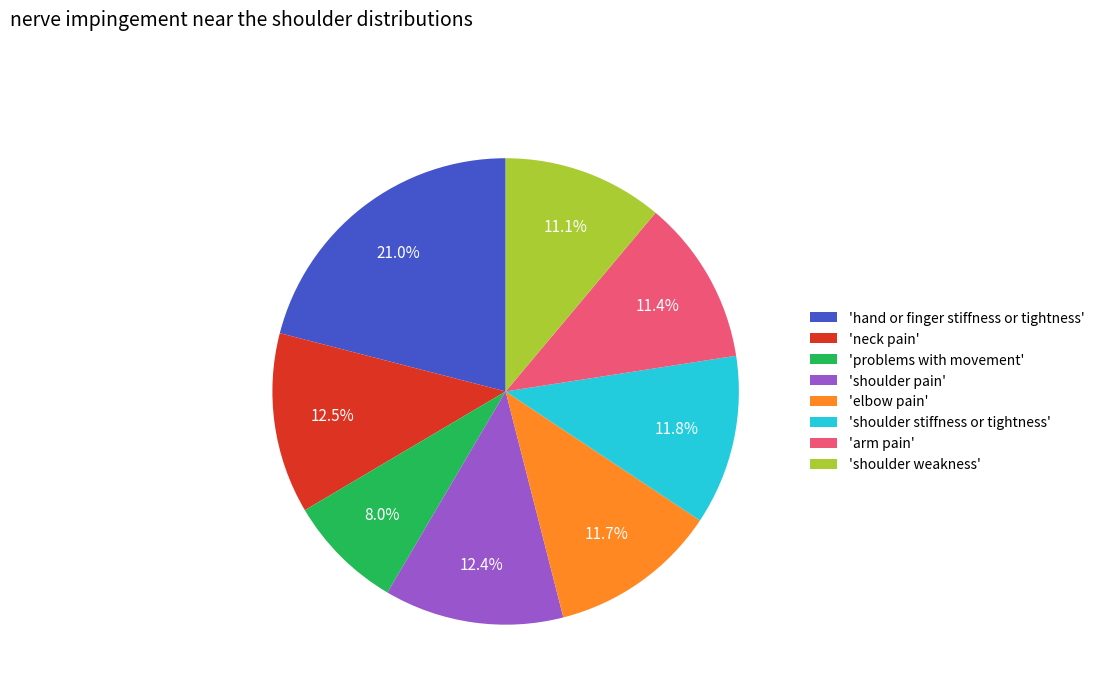

Which category has the biggest portion of the pie?

'hand or finger stiffness or tightness'